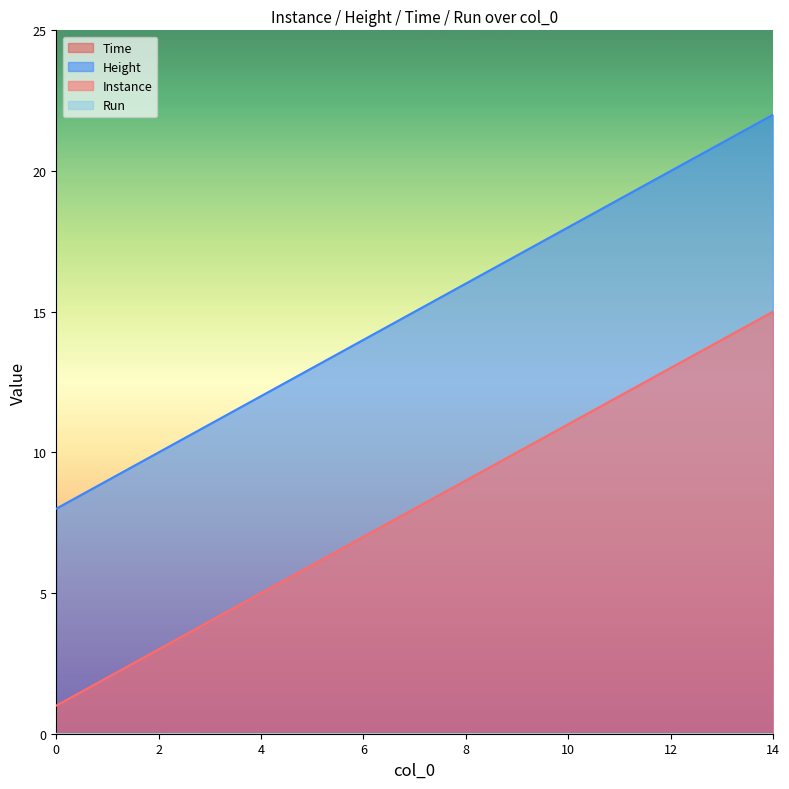

Is the value of Height at 2 greater than the value of Instance at 0?

Yes